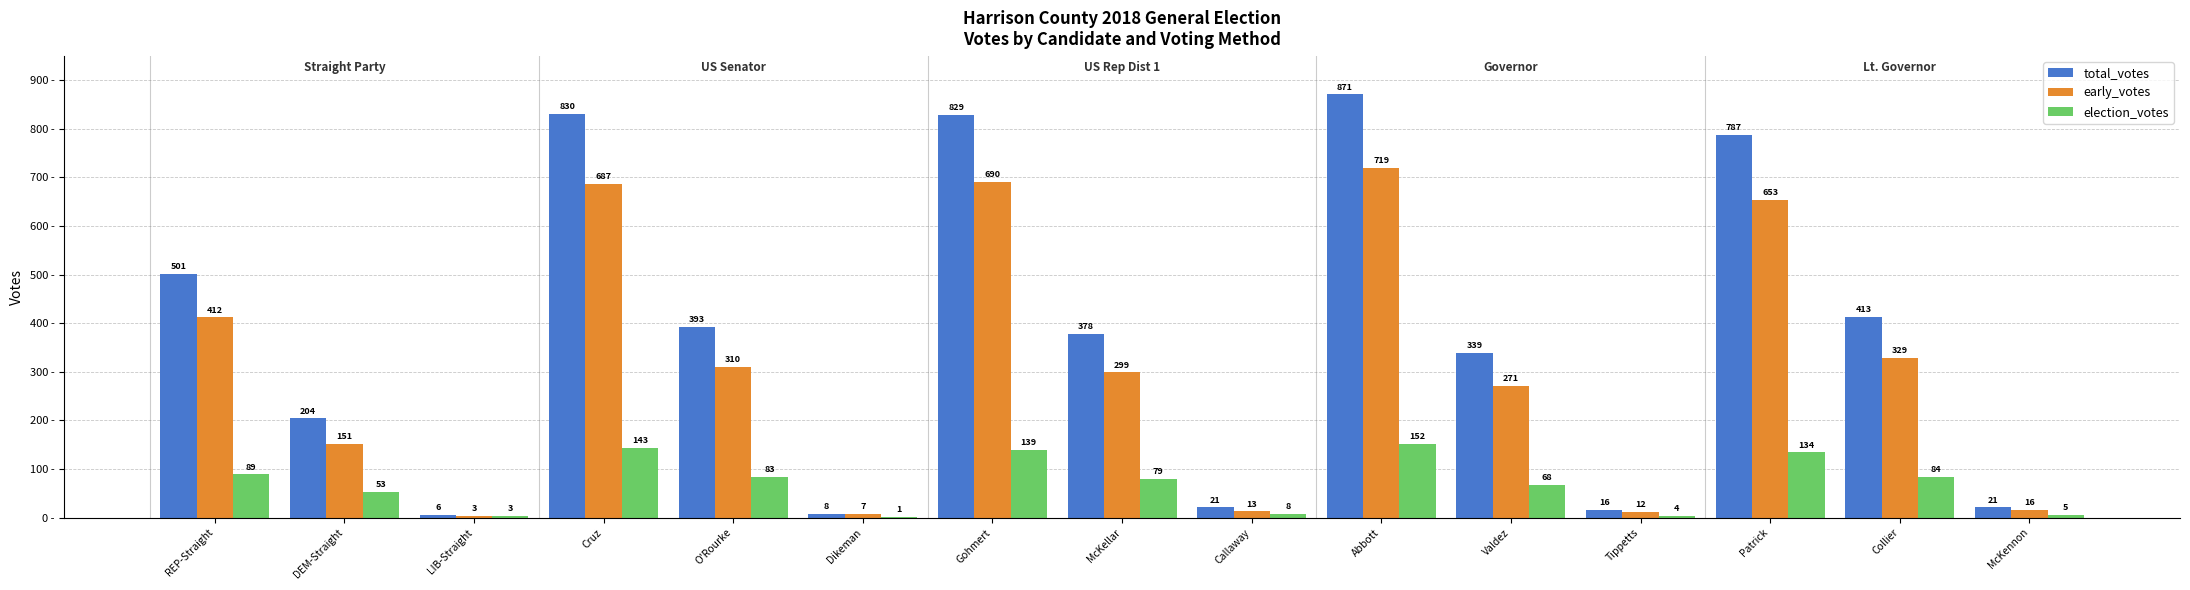

What is the sum of all total_votes values?

5617